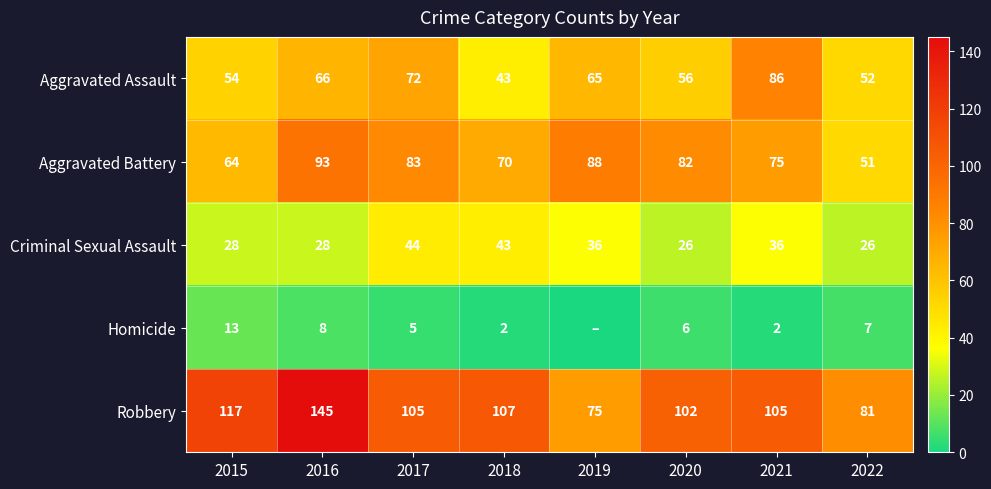

At which category is the sum across all series the highest?

2016